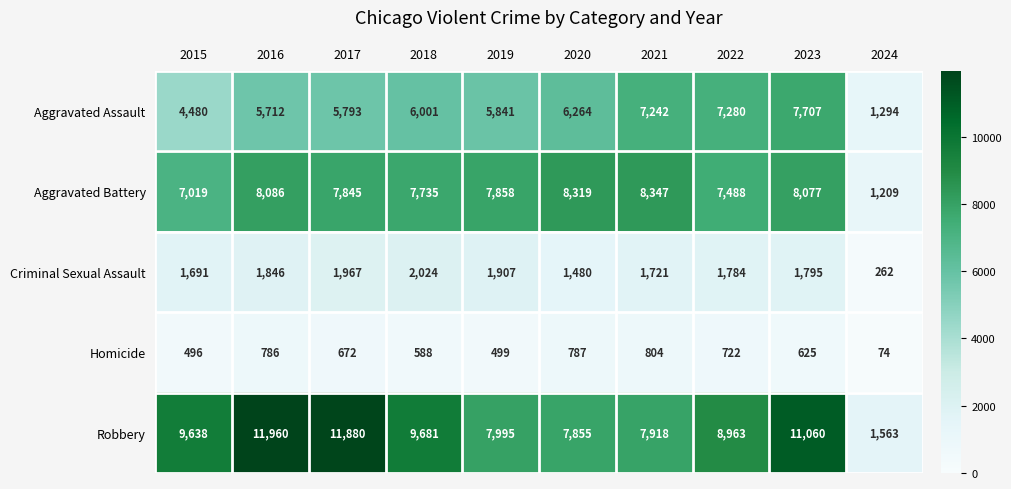

At how many categories does at least one series exceed 9320?

5